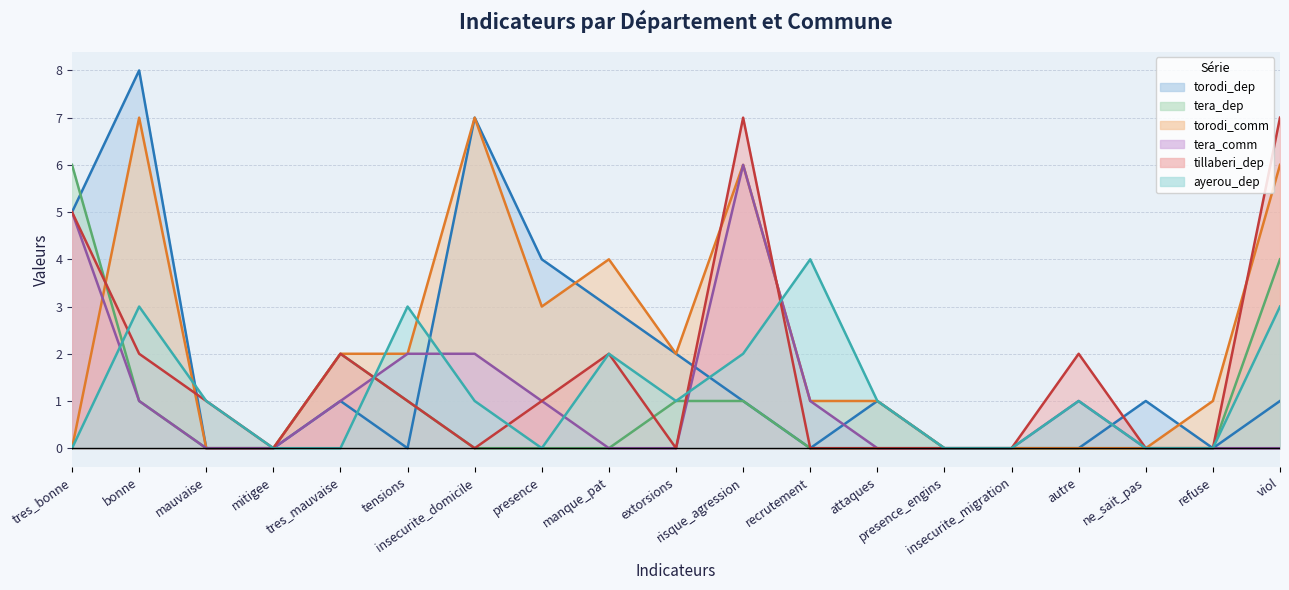

Reading left to right, transcribe all the data shown in this chart.

torodi_dep (line): tres_bonne=5	bonne=8	mauvaise=0	mitigee=0	tres_mauvaise=1	tensions=0	insecurite_domicile=7	presence=4	manque_pat=3	extorsions=2	risque_agression=1	recrutement=0	attaques=1	presence_engins=0	insecurite_migration=0	autre=0	ne_sait_pas=1	refuse=0	viol=1
tera_dep (line): tres_bonne=6	bonne=1	mauvaise=0	mitigee=0	tres_mauvaise=2	tensions=1	insecurite_domicile=0	presence=0	manque_pat=0	extorsions=1	risque_agression=1	recrutement=0	attaques=0	presence_engins=0	insecurite_migration=0	autre=0	ne_sait_pas=0	refuse=0	viol=4
torodi_comm (line): tres_bonne=0	bonne=7	mauvaise=0	mitigee=0	tres_mauvaise=2	tensions=2	insecurite_domicile=7	presence=3	manque_pat=4	extorsions=2	risque_agression=6	recrutement=1	attaques=1	presence_engins=0	insecurite_migration=0	autre=0	ne_sait_pas=0	refuse=1	viol=6
tera_comm (line): tres_bonne=5	bonne=1	mauvaise=0	mitigee=0	tres_mauvaise=1	tensions=2	insecurite_domicile=2	presence=1	manque_pat=0	extorsions=0	risque_agression=6	recrutement=1	attaques=0	presence_engins=0	insecurite_migration=0	autre=1	ne_sait_pas=0	refuse=0	viol=0
tillaberi_dep (line): tres_bonne=5	bonne=2	mauvaise=1	mitigee=0	tres_mauvaise=2	tensions=1	insecurite_domicile=0	presence=1	manque_pat=2	extorsions=0	risque_agression=7	recrutement=0	attaques=0	presence_engins=0	insecurite_migration=0	autre=2	ne_sait_pas=0	refuse=0	viol=7
ayerou_dep (line): tres_bonne=0	bonne=3	mauvaise=1	mitigee=0	tres_mauvaise=0	tensions=3	insecurite_domicile=1	presence=0	manque_pat=2	extorsions=1	risque_agression=2	recrutement=4	attaques=1	presence_engins=0	insecurite_migration=0	autre=1	ne_sait_pas=0	refuse=0	viol=3